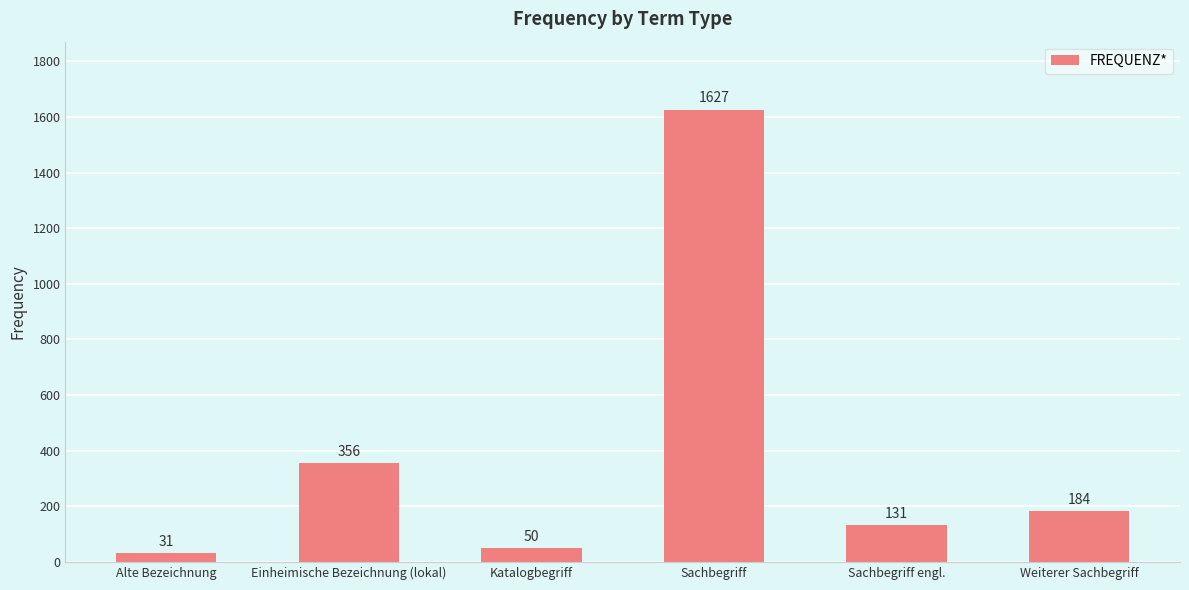

What is the difference between the maximum and minimum values?

1596